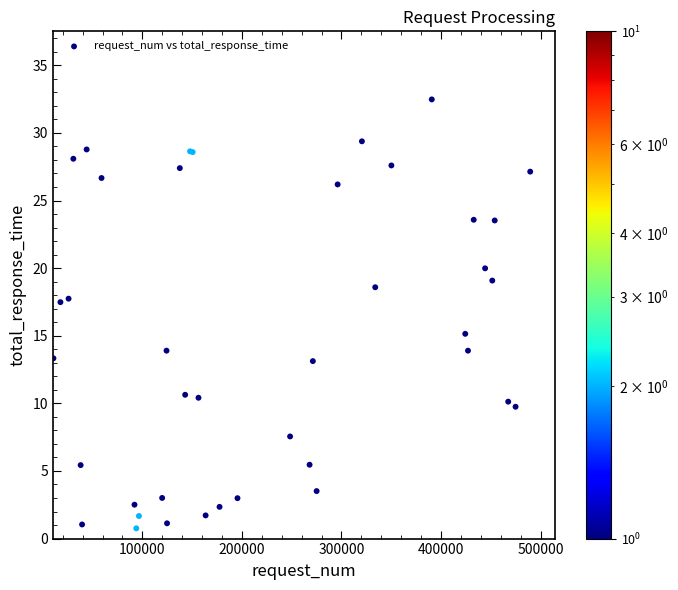

What Y value in the scatter plot is closest to 16?

15.1